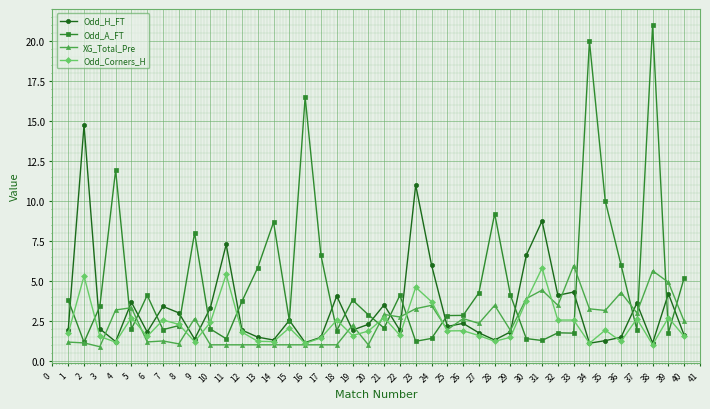

What value does the Odd_H_FT series have at 5?

3.7